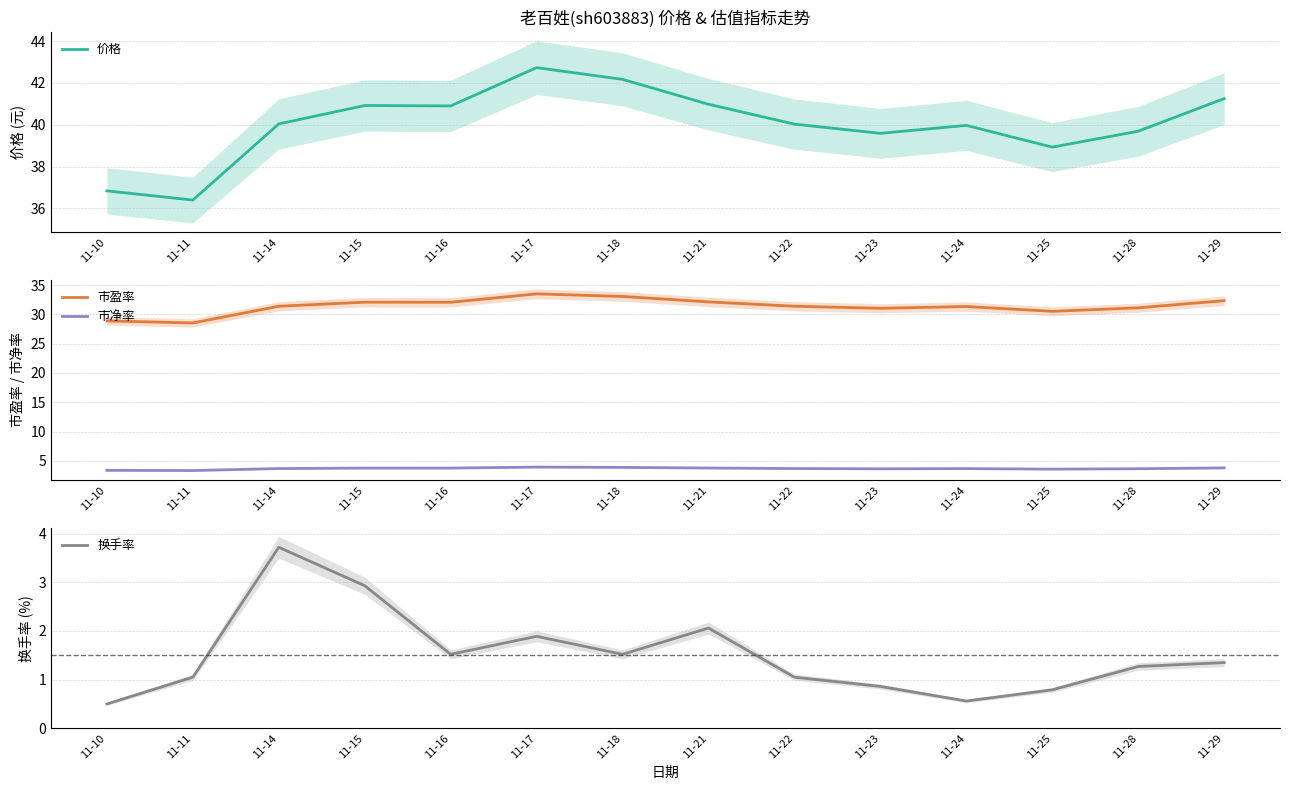

List the labels in order of 市盈率 value, largest first.

11-17, 11-18, 11-29, 11-21, 11-15, 11-16, 11-14, 11-22, 11-24, 11-28, 11-23, 11-25, 11-10, 11-11